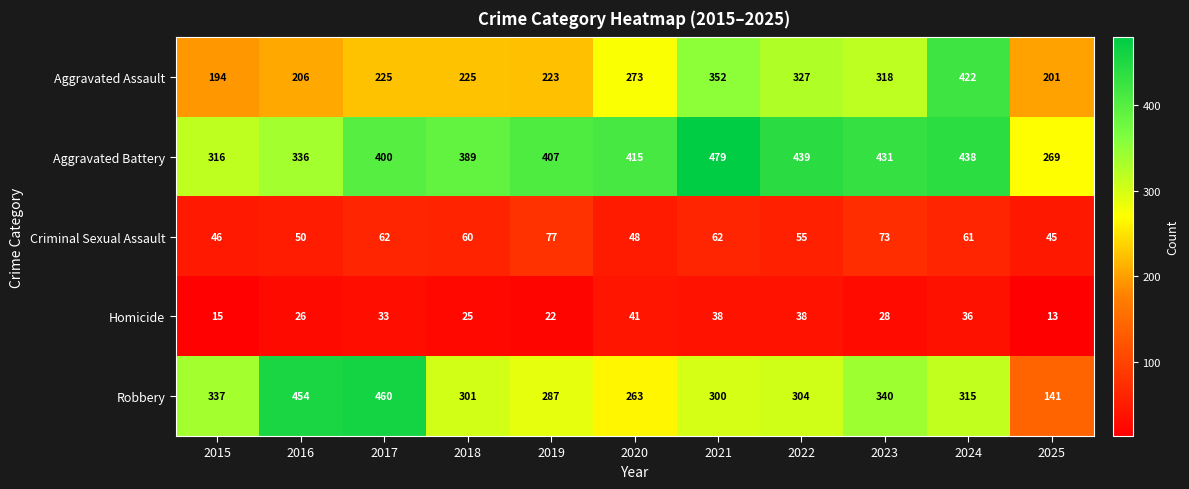

Rank the series at 2023 from lowest to highest value.

Homicide, Criminal Sexual Assault, Aggravated Assault, Robbery, Aggravated Battery